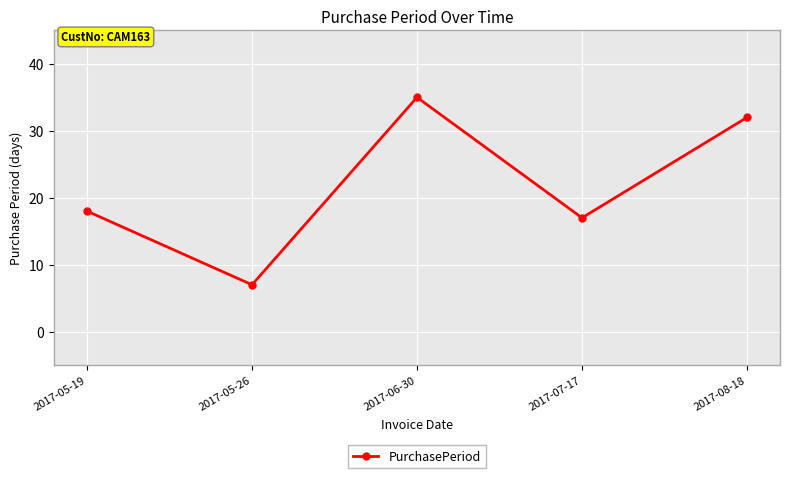

At which category does the data reach its first local valley?

2017-05-26